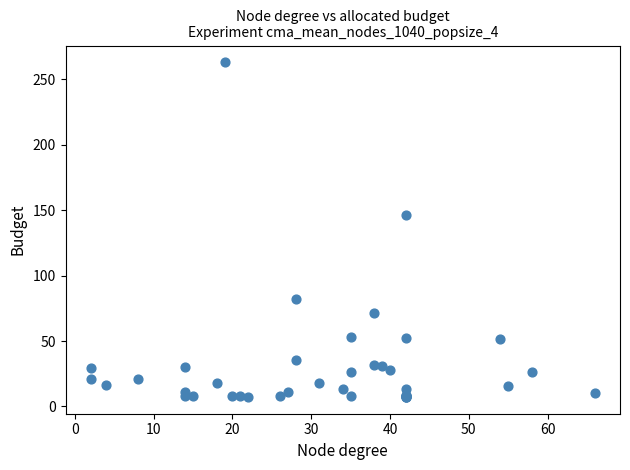

What Y value in the scatter plot is closest to 135?

146.5